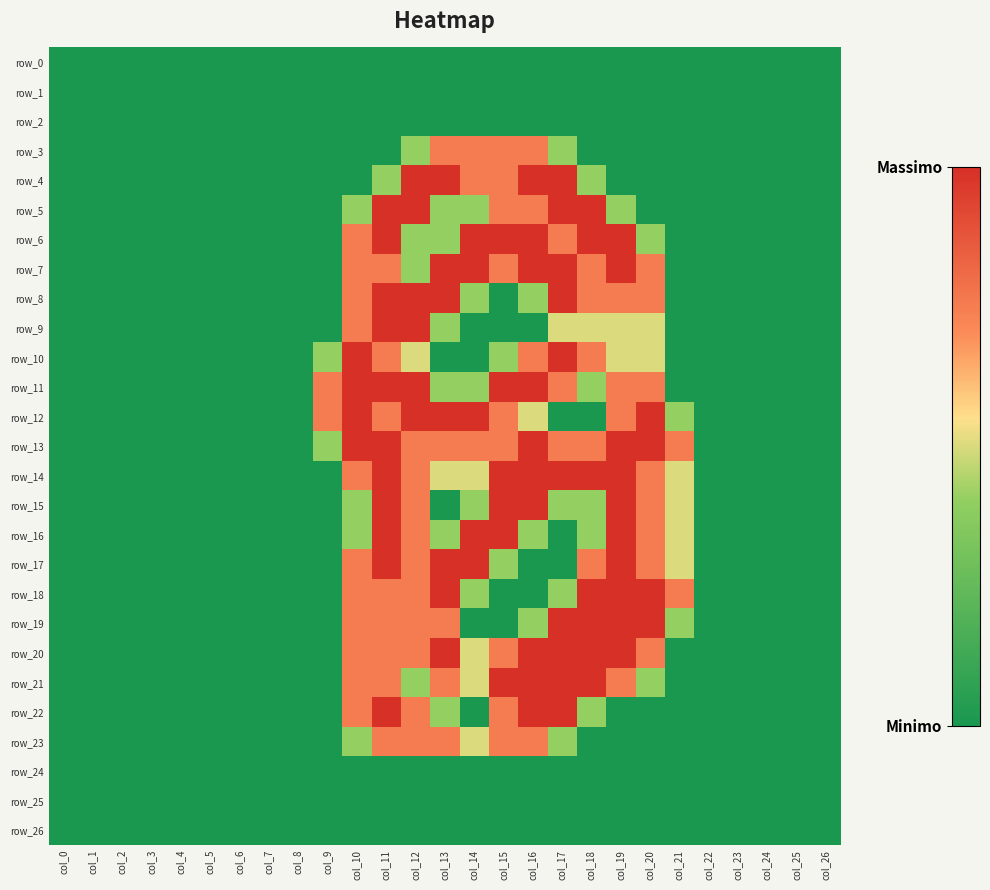

Which category has the highest value in the row_13 series?

col_10